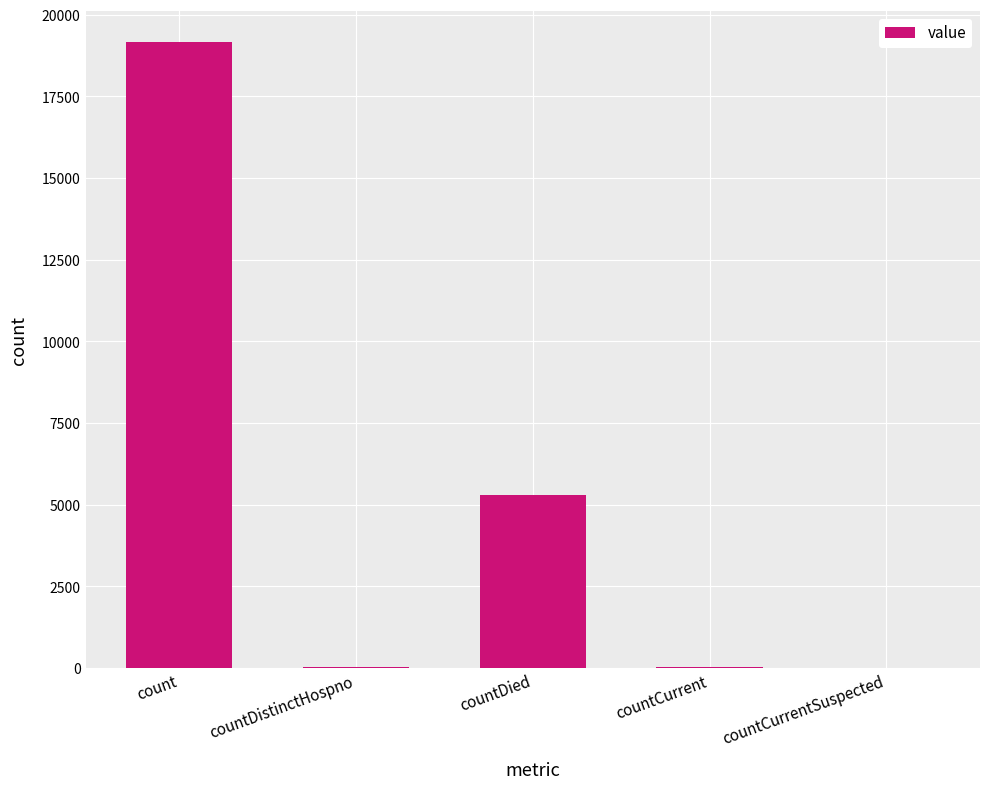

What is the greatest value displayed?

19158